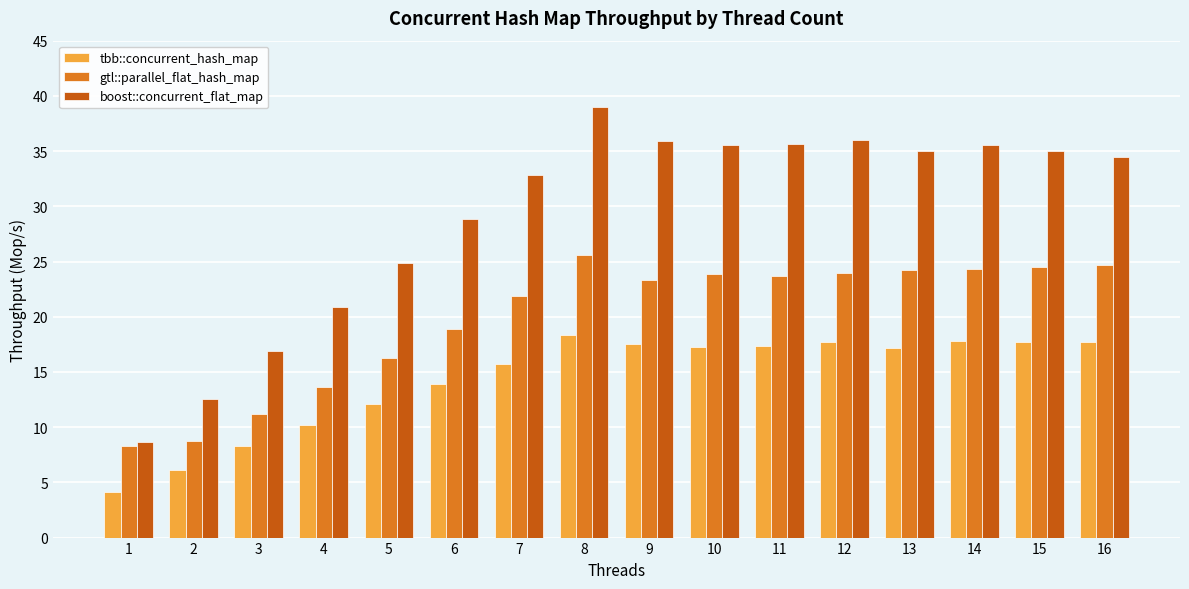

Rank the series at 7 from lowest to highest value.

tbb::concurrent_hash_map, gtl::parallel_flat_hash_map, boost::concurrent_flat_map